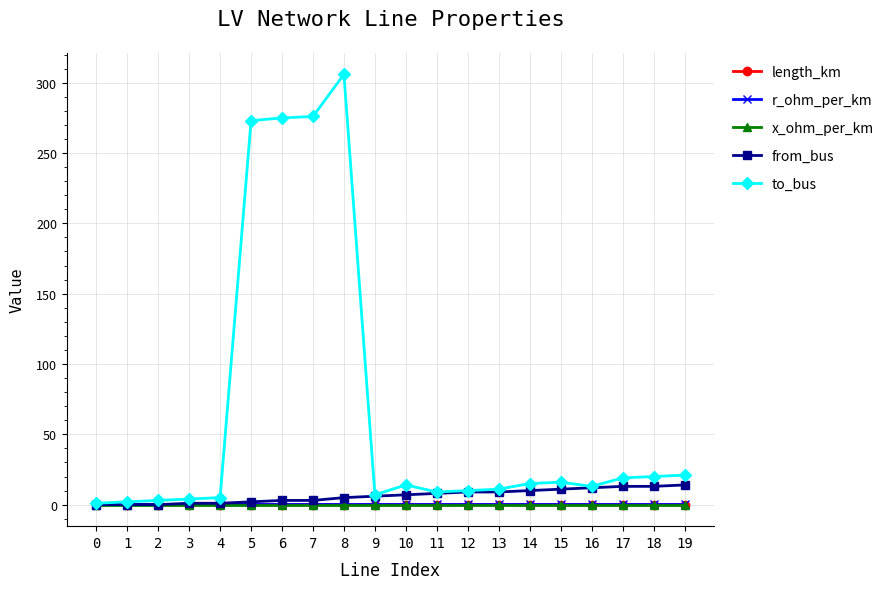

True or false: length_km has more than 0 points higher than both neighbors.

True